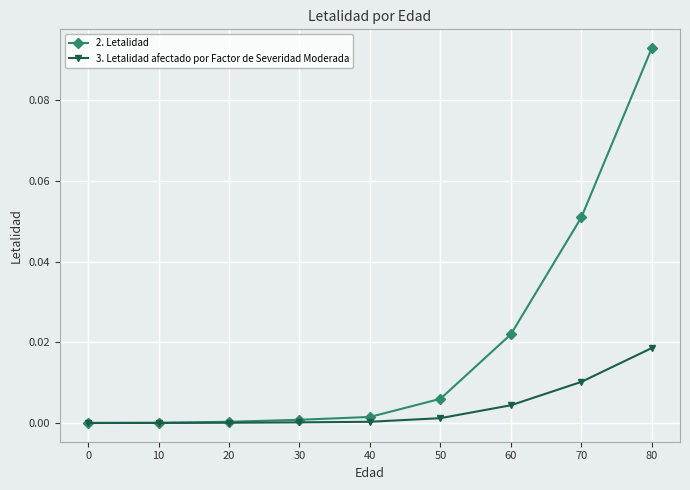

Does the chart have visible grid lines?

Yes